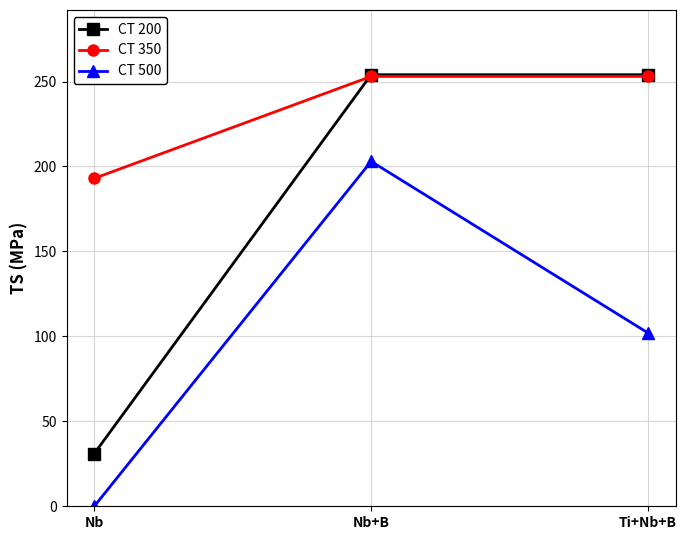

Is the value of CT 200 at Ti+Nb+B greater than the value of CT 500 at Nb+B?

Yes